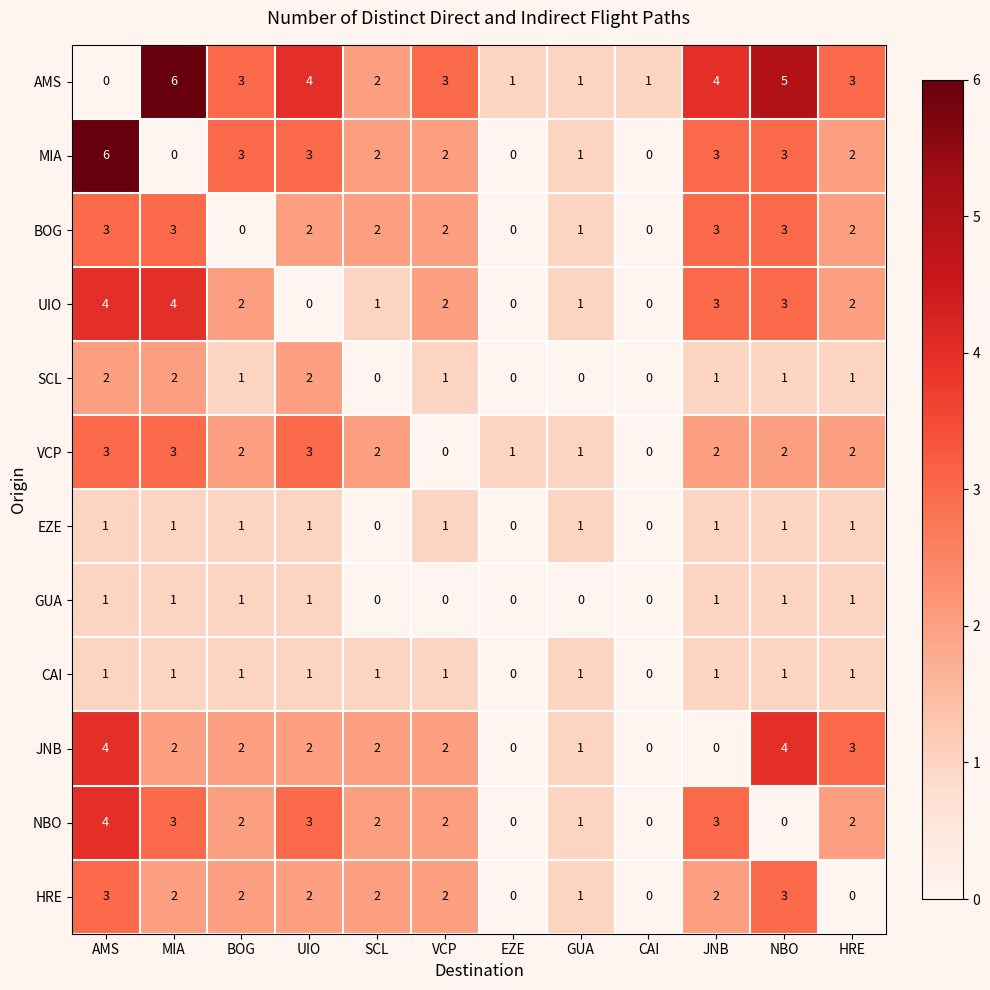

What is the spread (max minus min) of values at MIA?

6